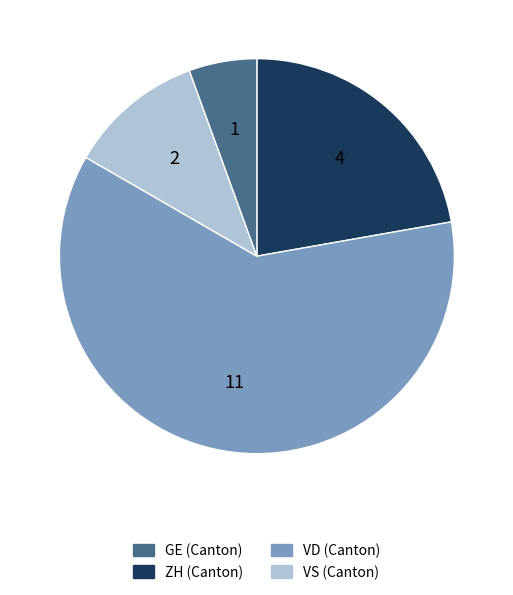

Is there any slice that represents more than half of the pie?

Yes